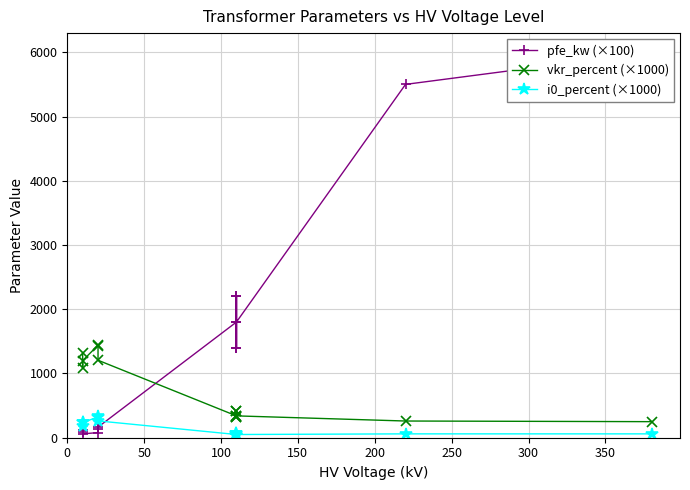

How many values in the i0_percent (×1000) series are below 70?

6